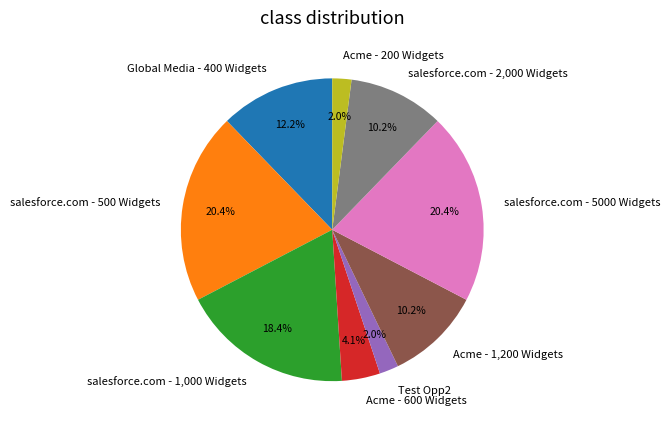

How many slices are in this pie chart?

9